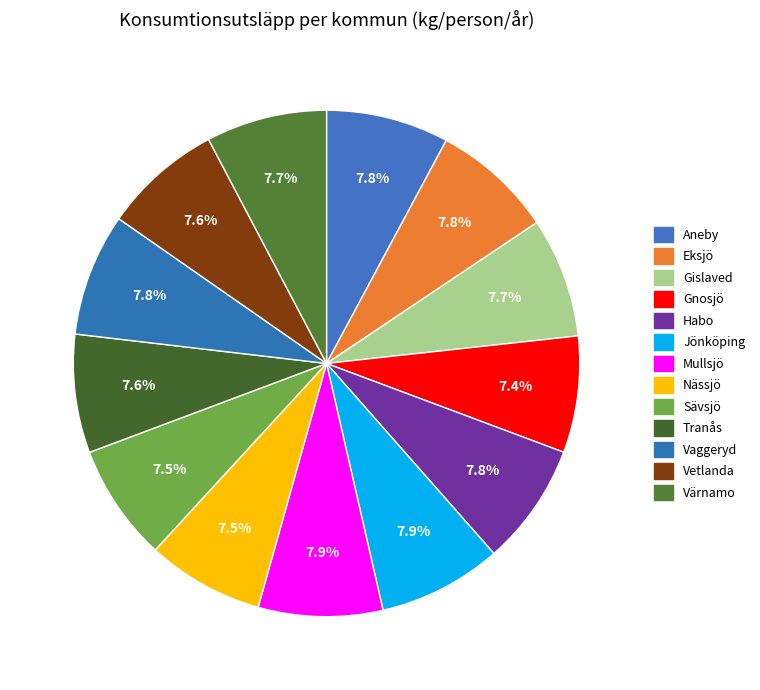

To the nearest percent, what is the average slice percentage?

8%